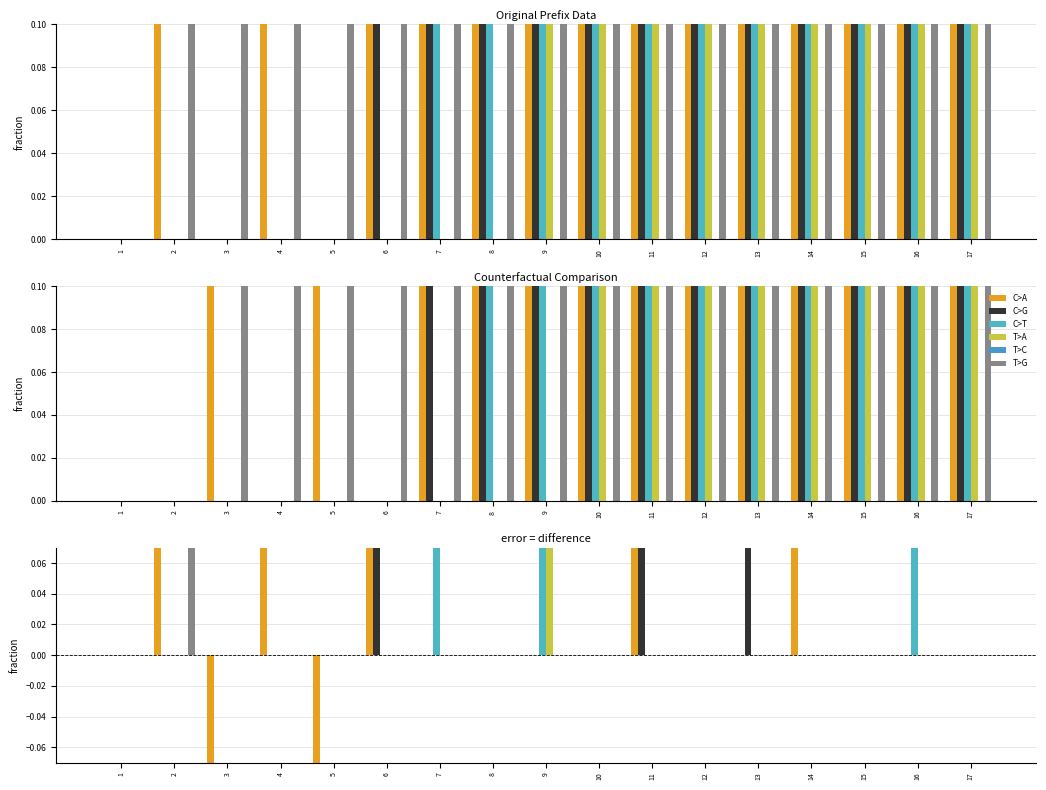

Does the chart contain any negative values?

Yes